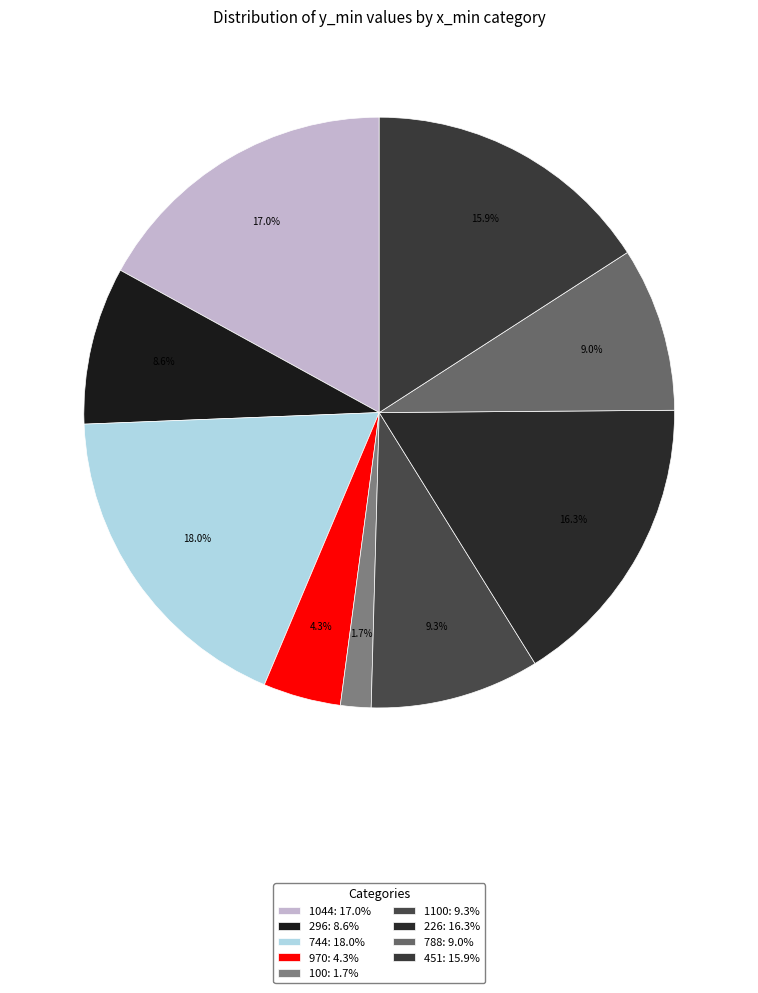

What portion of the pie excludes 100?

98.3%